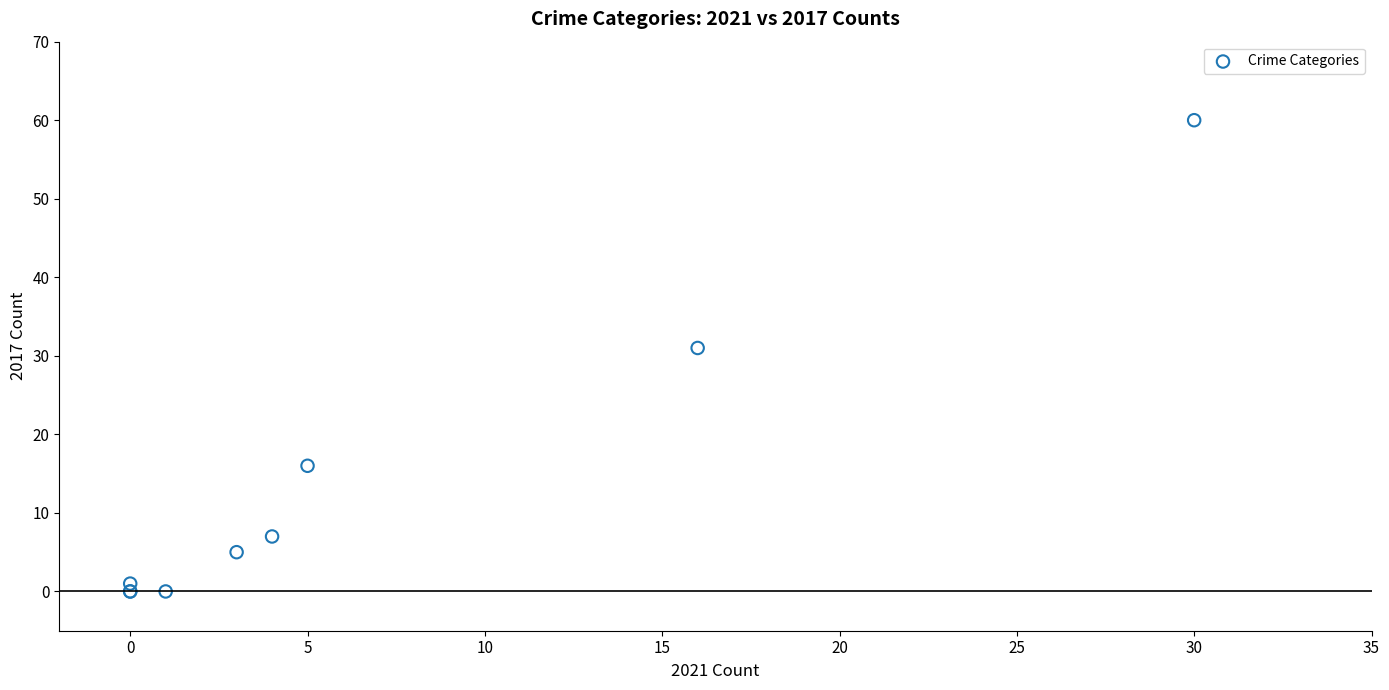

What Y value in the scatter plot is closest to 30?

31